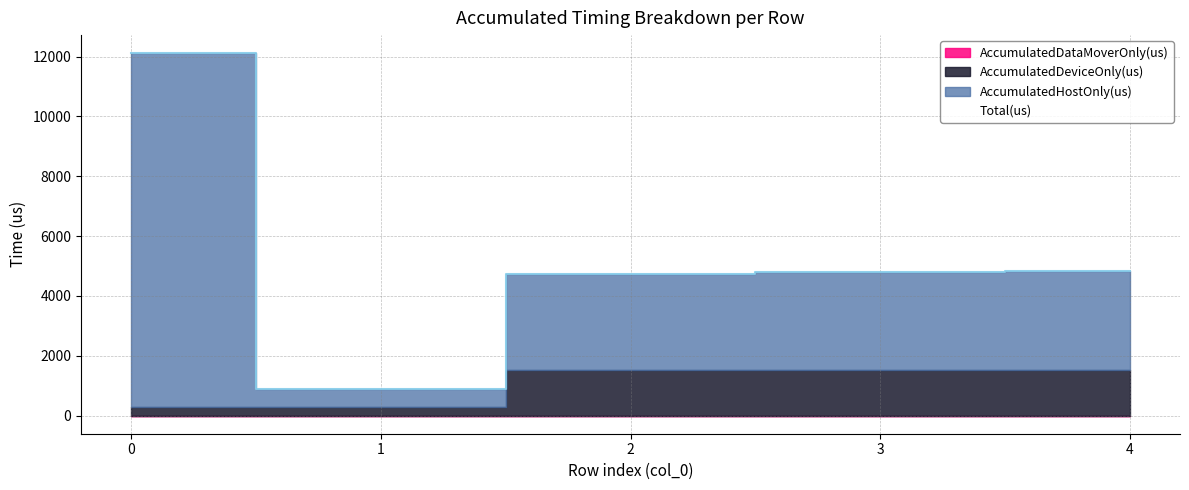

What is the highest value of the AccumulatedDeviceOnly(us) series?

1519.2